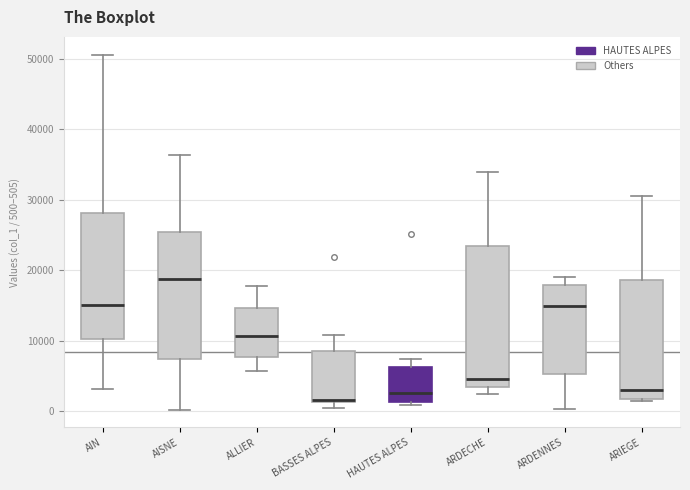

Reading left to right, read every box against the y-axis: the position of its median line, the range the box covers, and the ends of its whiskers. The values are not printed on the chart, so give them approximately, as read against the axis.

AIN: median 15000, box 10000 to 28000, whiskers 3000 to 51000
AISNE: median 19000, box 7000 to 25000, whiskers 0 to 36000
ALLIER: median 11000, box 8000 to 15000, whiskers 6000 to 18000
BASSES ALPES: median 2000, box 1000 to 9000, whiskers 0 to 11000
HAUTES ALPES: median 3000, box 1000 to 6000, whiskers 1000 (just below the box's lower edge) to 7000
ARDECHE: median 5000, box 3000 to 23000, whiskers 3000 (just below the box's lower edge) to 34000
ARDENNES: median 15000, box 5000 to 18000, whiskers 0 to 19000
ARIEGE: median 3000, box 2000 to 19000, whiskers 1000 to 31000